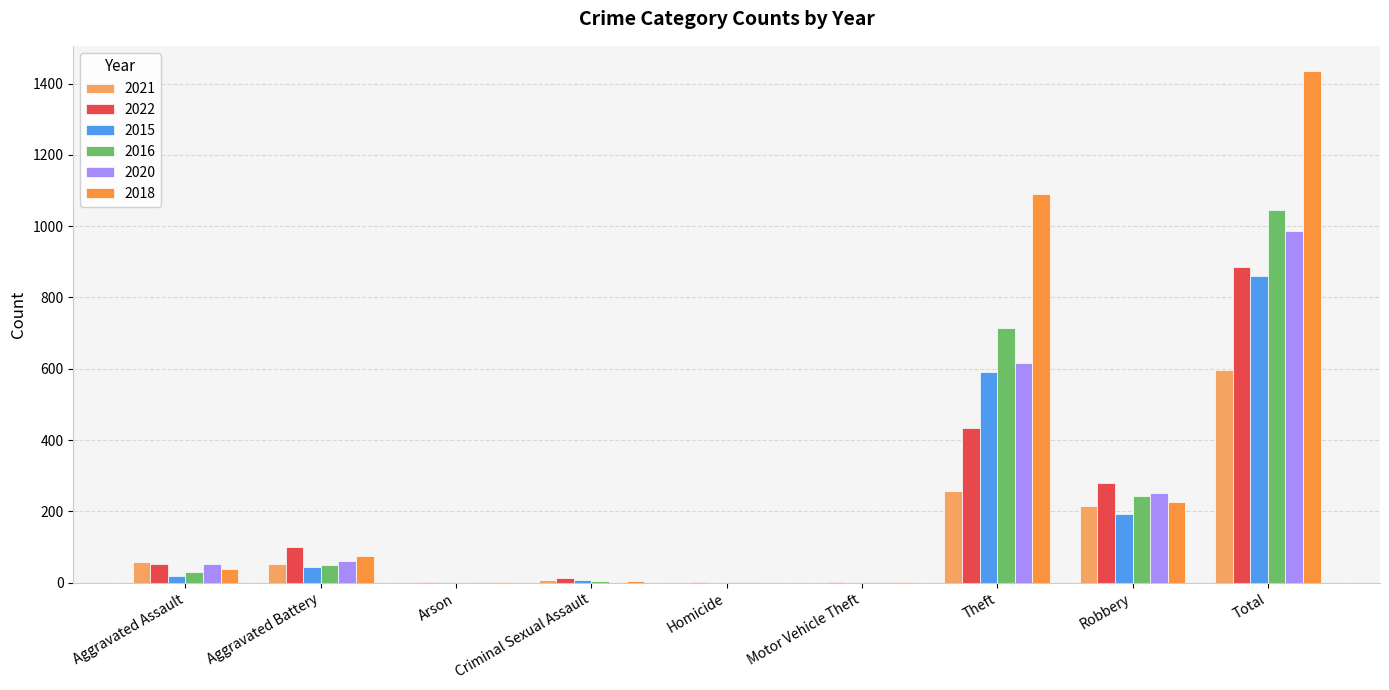

What are all the series names shown in the legend?

2021, 2022, 2015, 2016, 2020, 2018